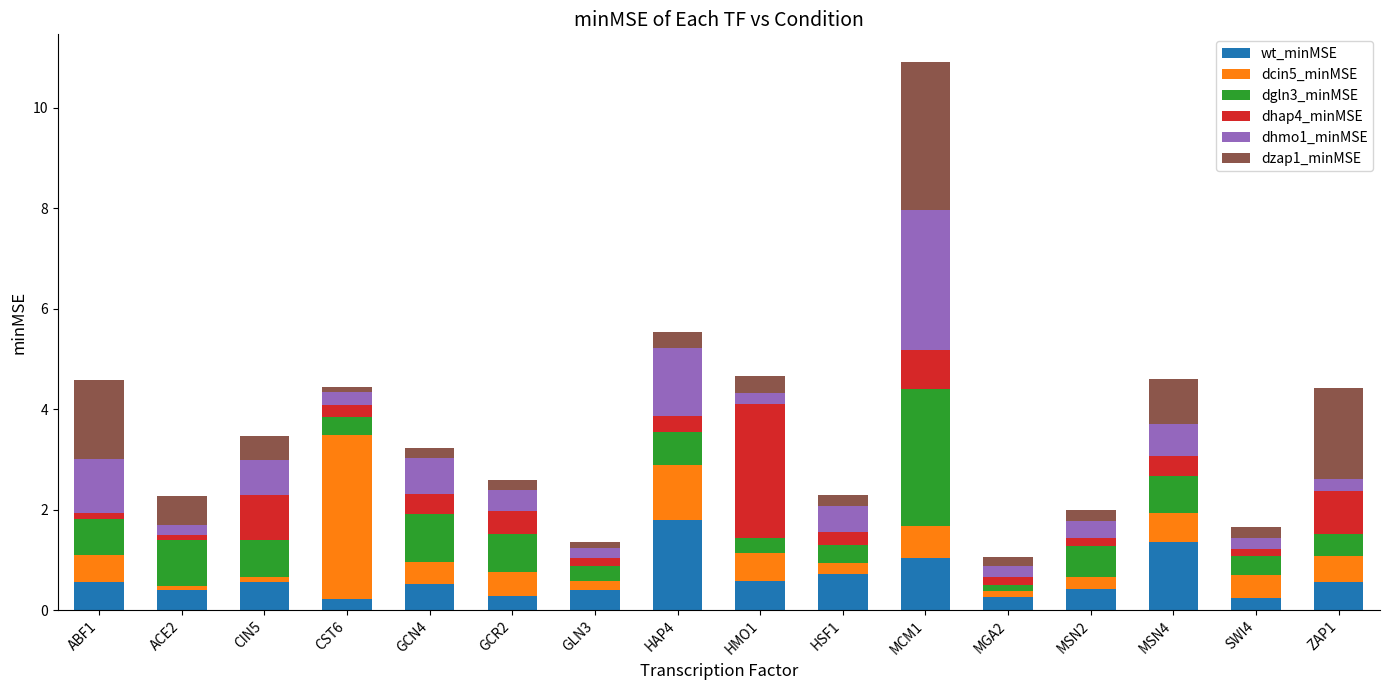

What is the total value across all series at ABF1?

4.6